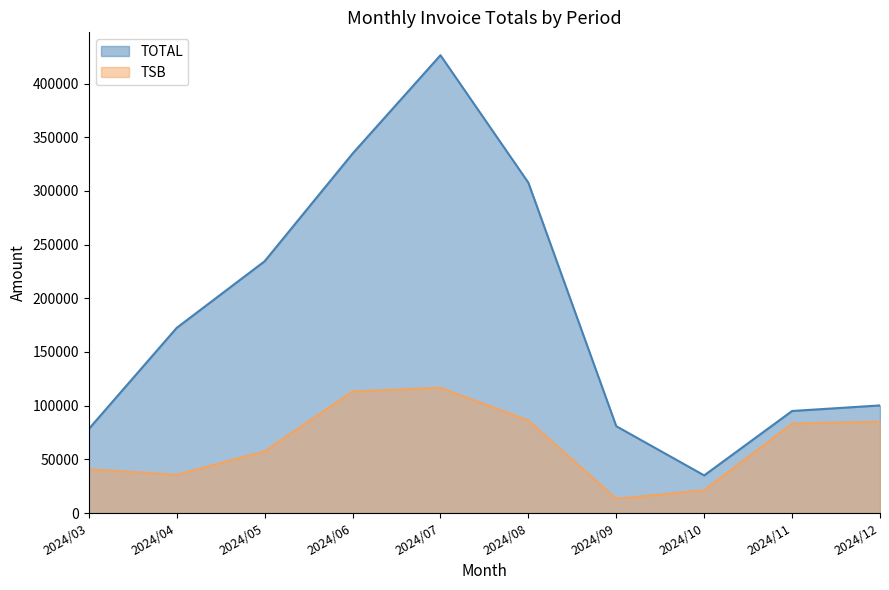

Is the value of TSB at 2024/08 greater than the value of TOTAL at 2024/06?

No